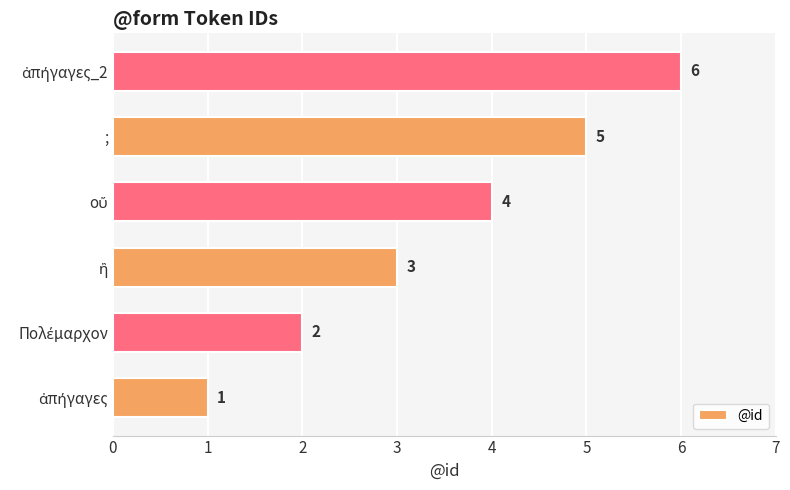

Count the values in the range 2 to 5.

4